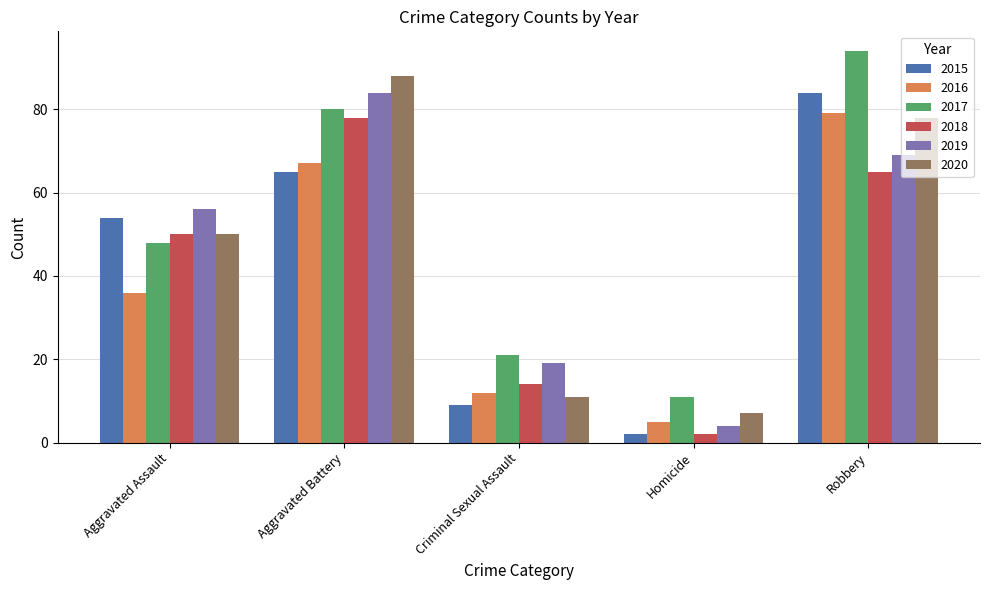

The value of 2020 at Robbery is 102. True or false?

False